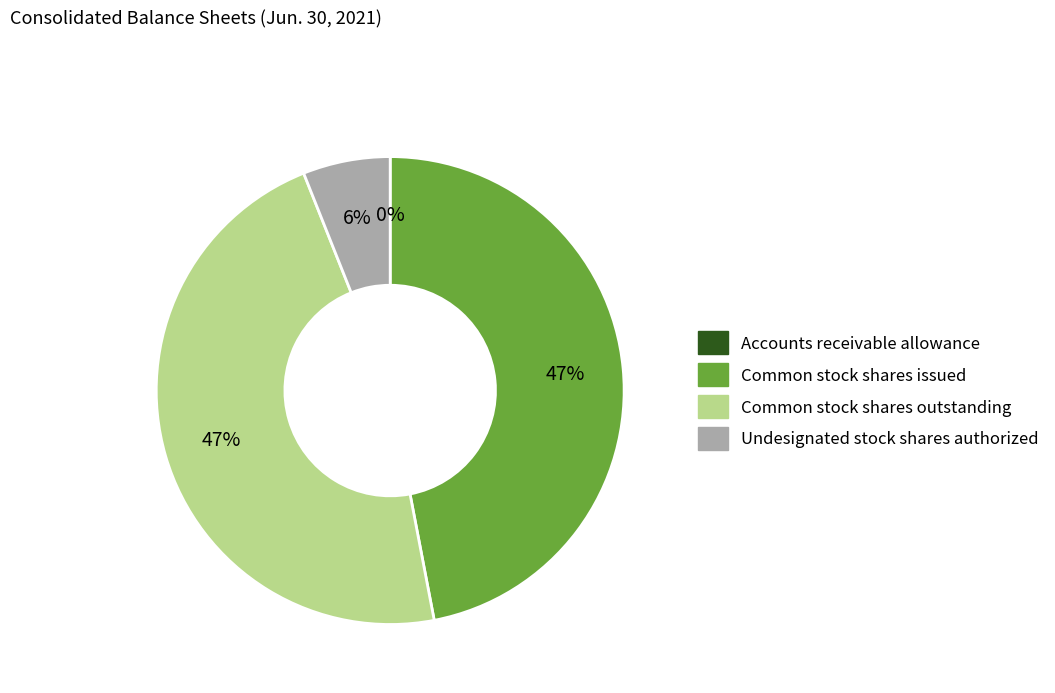

Does any single category account for the majority?

No